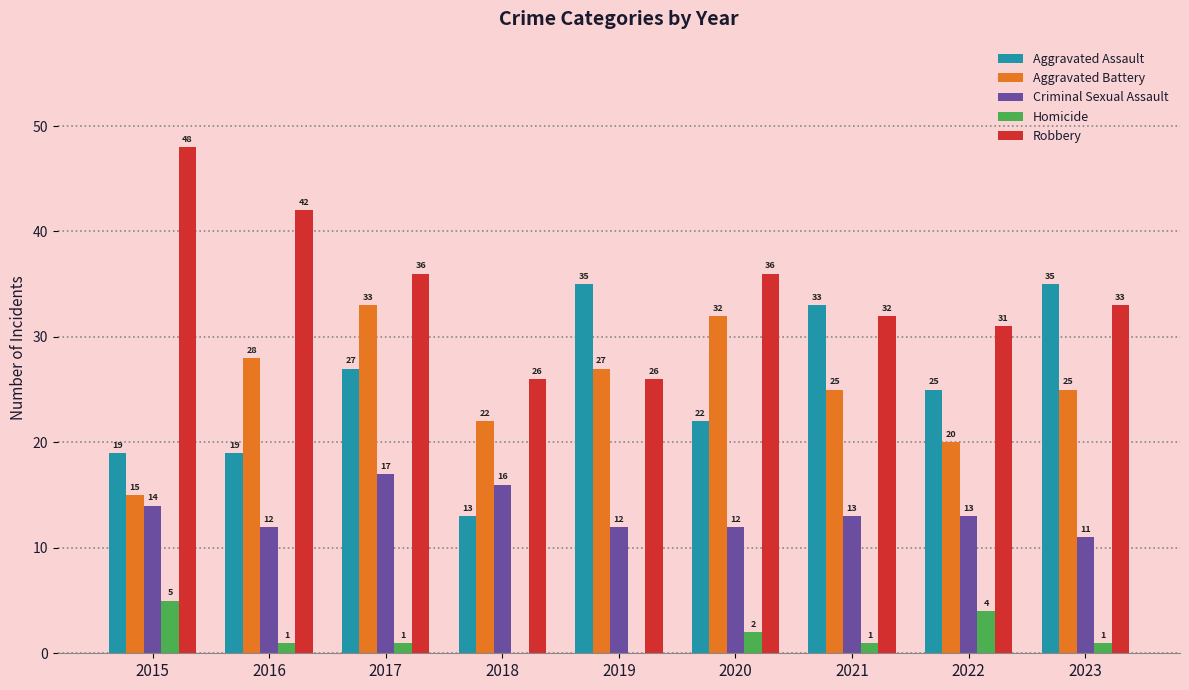

What is the maximum value for Homicide?

5